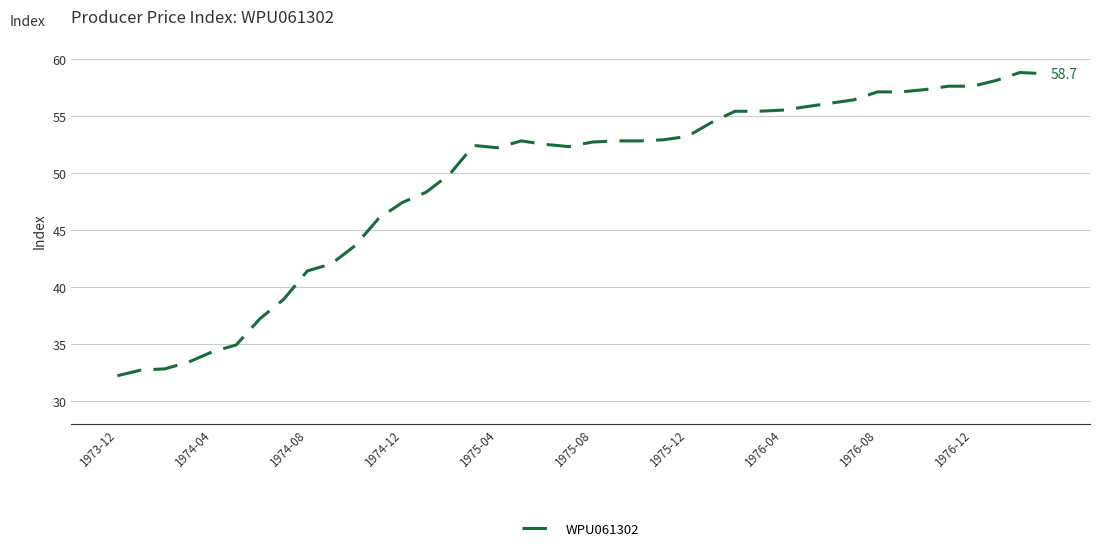

How many values are below 52?

15